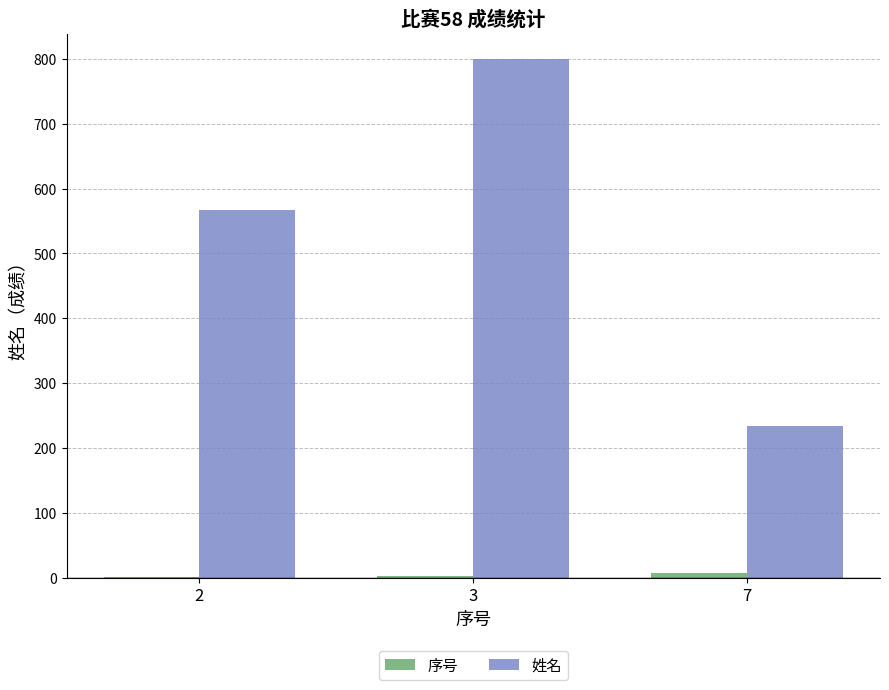

Which series has the widest spread of values?

姓名